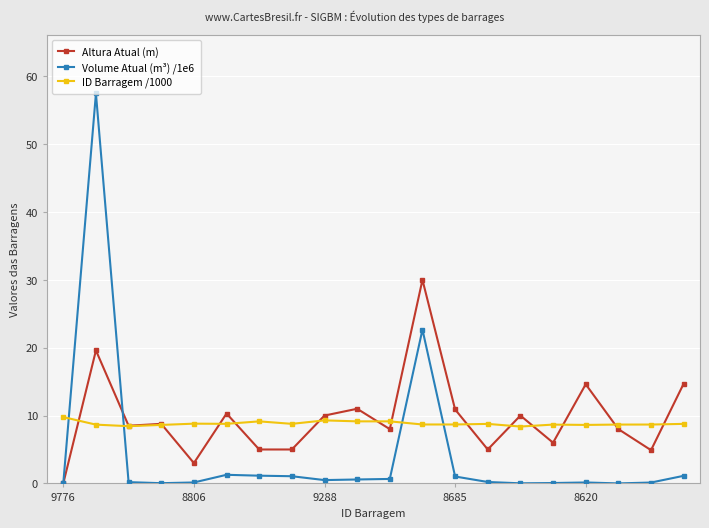

List the series in order of their overall mean, highest first.

Altura Atual (m), ID Barragem /1000, Volume Atual (m³) /1e6